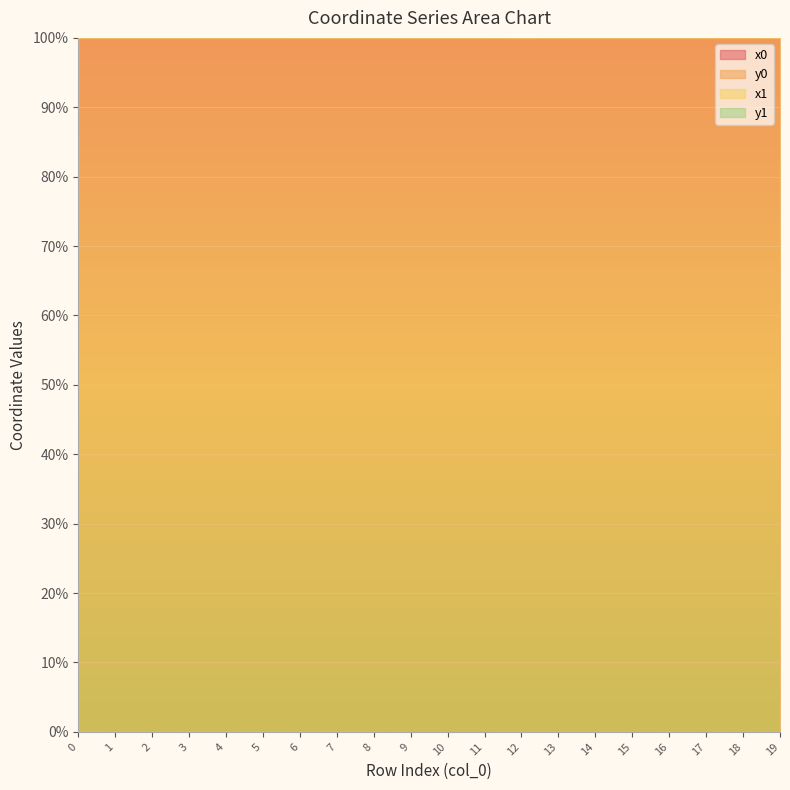

What value does the x0 series have at 5?

100.0